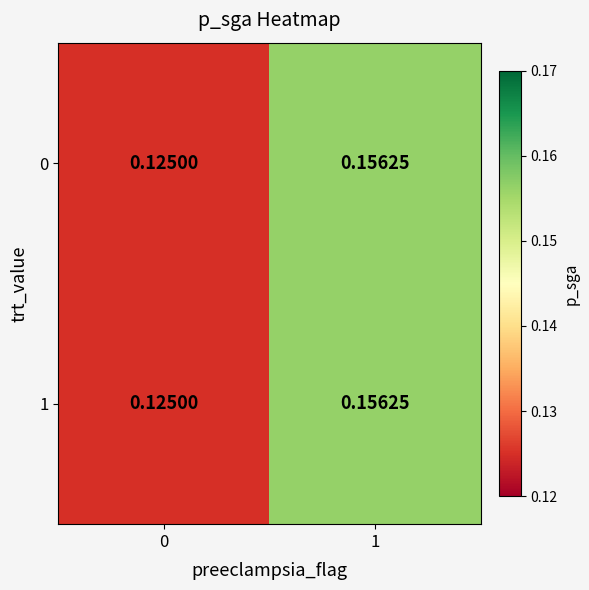

Is the value of 0 at 0 greater than the value of 1 at 1?

No